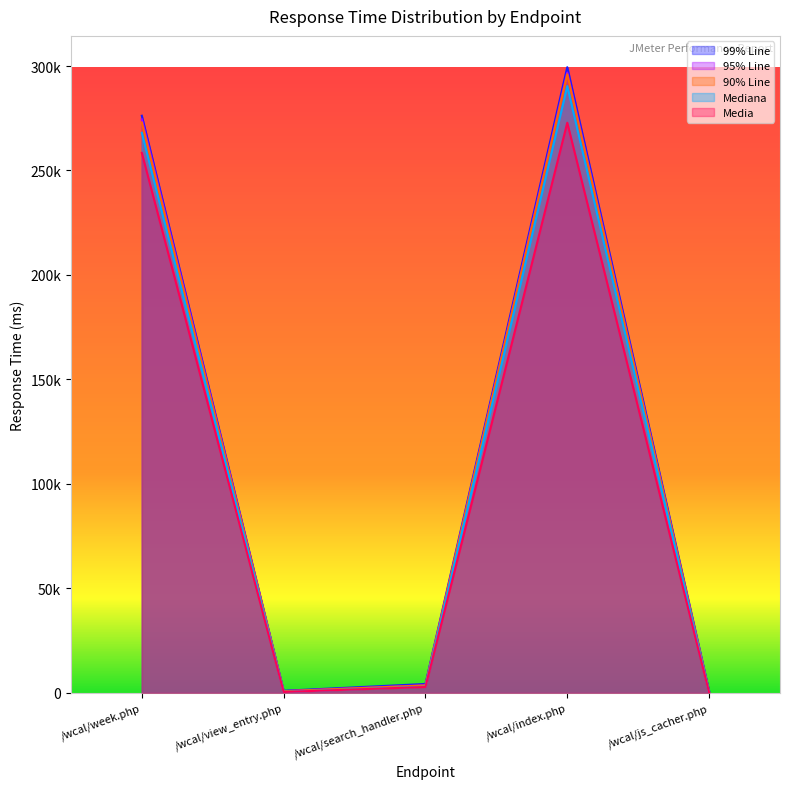

True or false: Mediana has a value of 21 at /wcal/js_cacher.php.

False